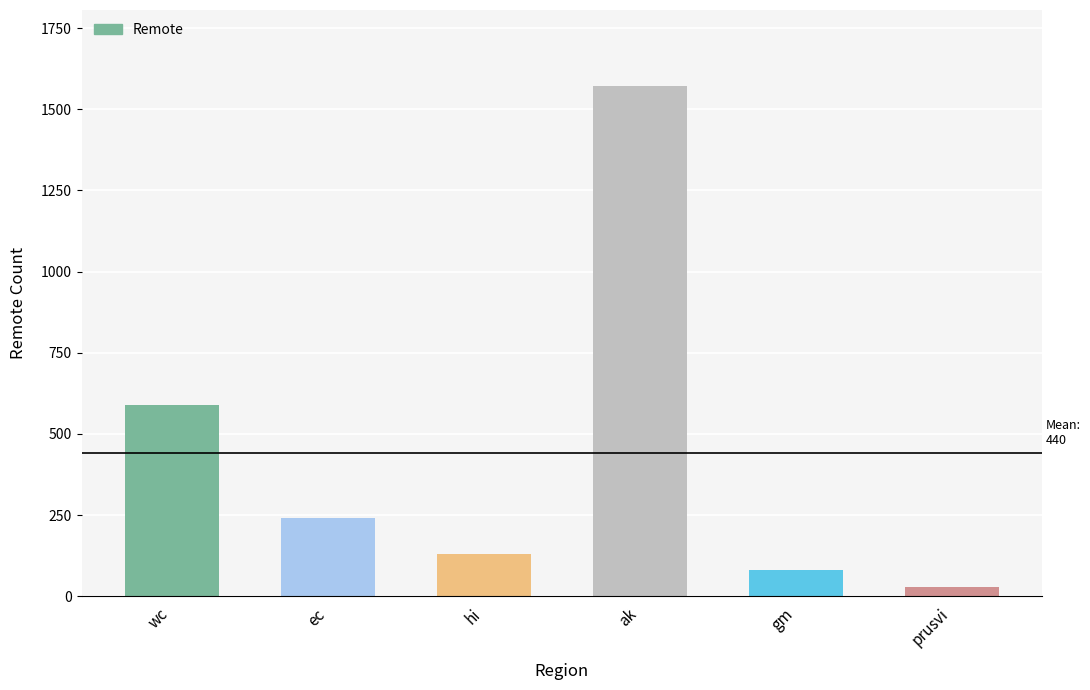

What is the average value?

440